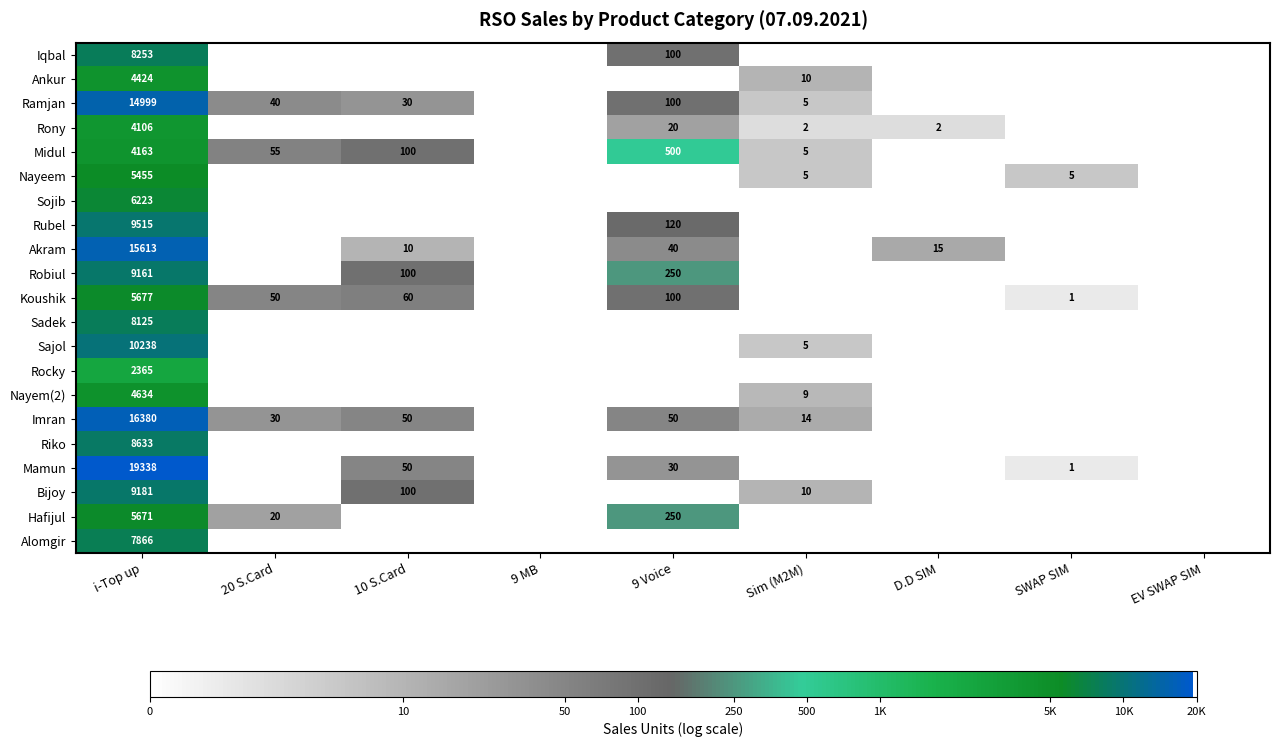

The Midul series shows 500 at 9 Voice. True or false?

True